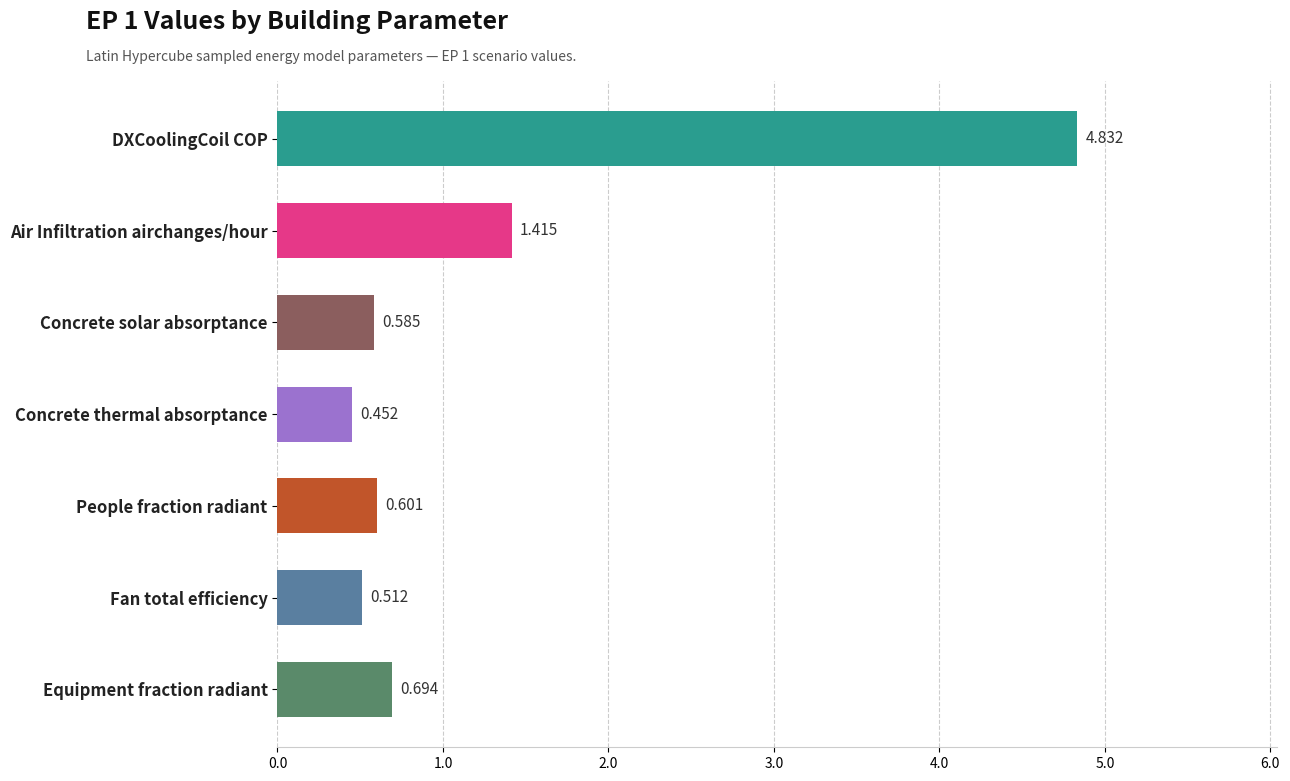

Rank the categories by value from lowest to highest.

Concrete thermal absorptance, Fan total efficiency, Concrete solar absorptance, People fraction radiant, Equipment fraction radiant, Air Infiltration airchanges/hour, DXCoolingCoil COP